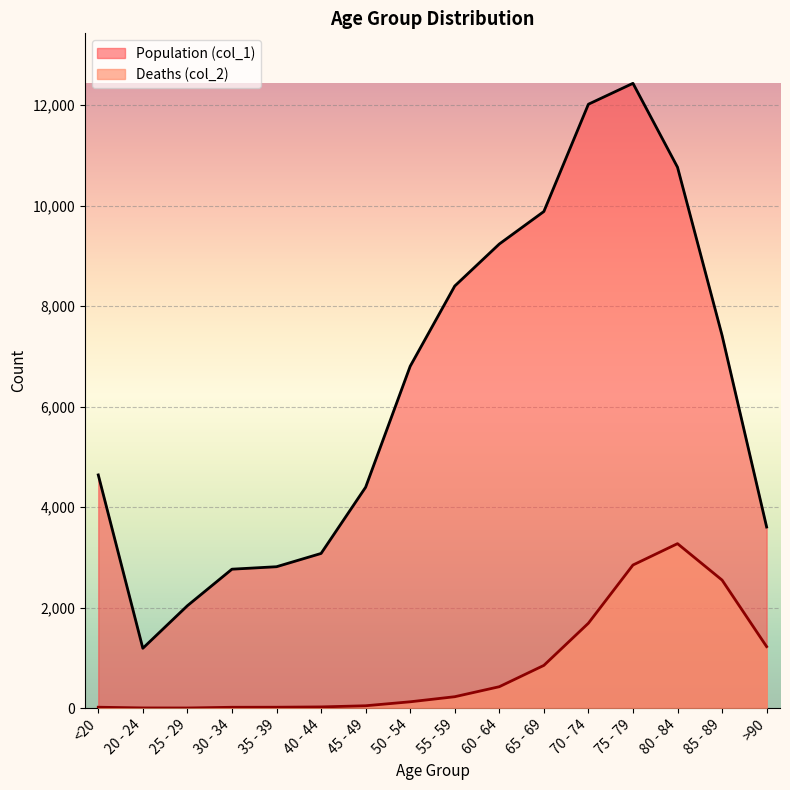

What is the value of the Deaths (col_2) point at the 11th from the left?

850